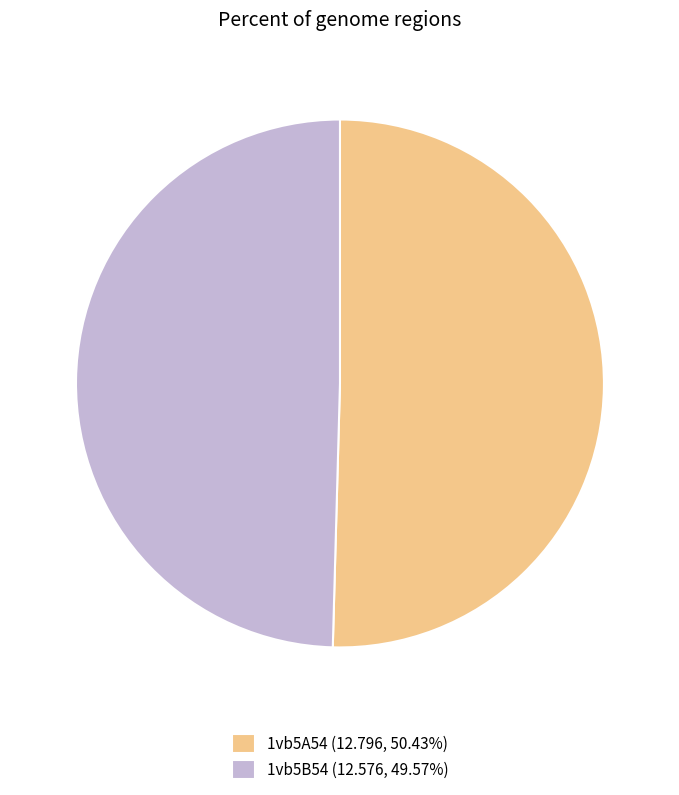

Is 1vb5B54 the majority of the pie?

No